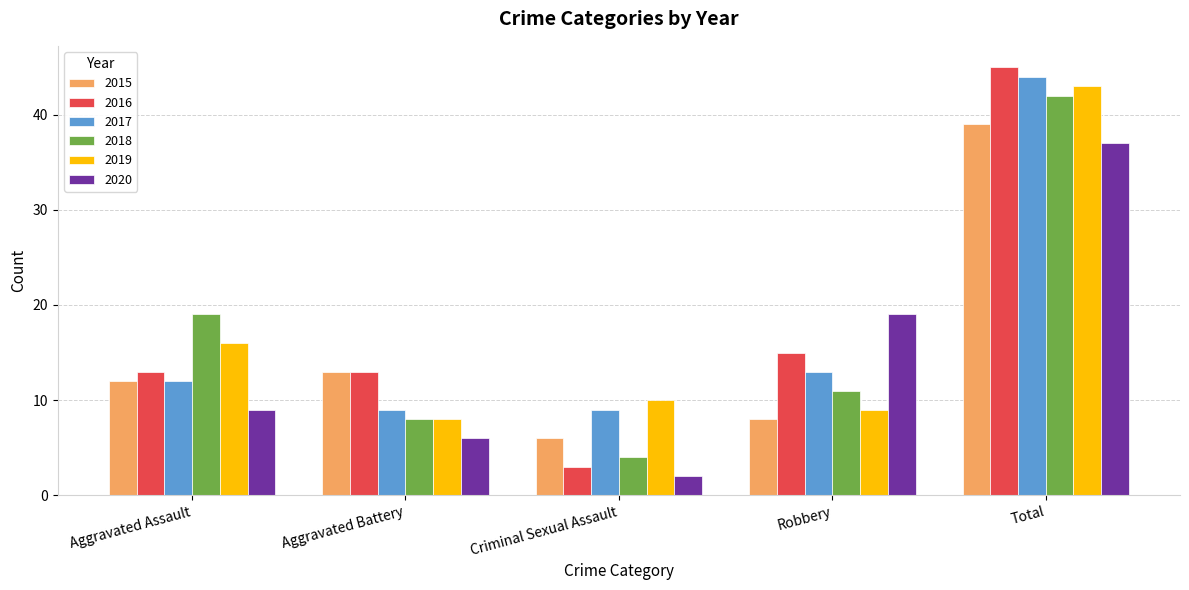

What is the spread (max minus min) of values at Robbery?

11